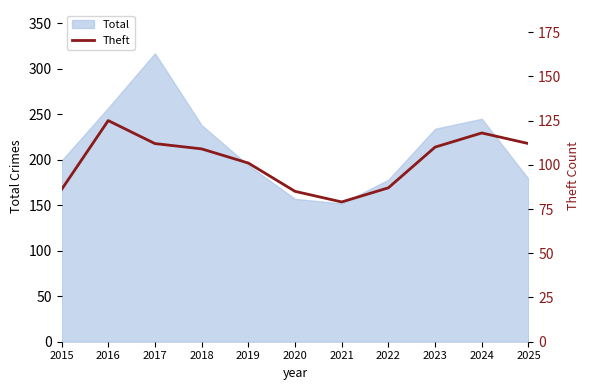

Count the number of values greater than 109.

5